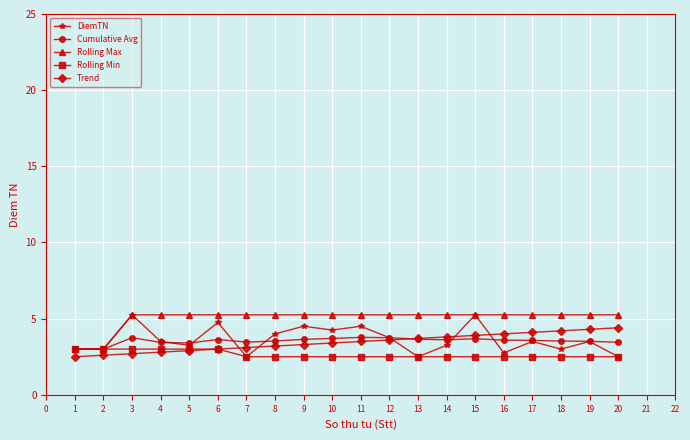

True or false: Rolling Min has a value of 1.4 at 13.

False